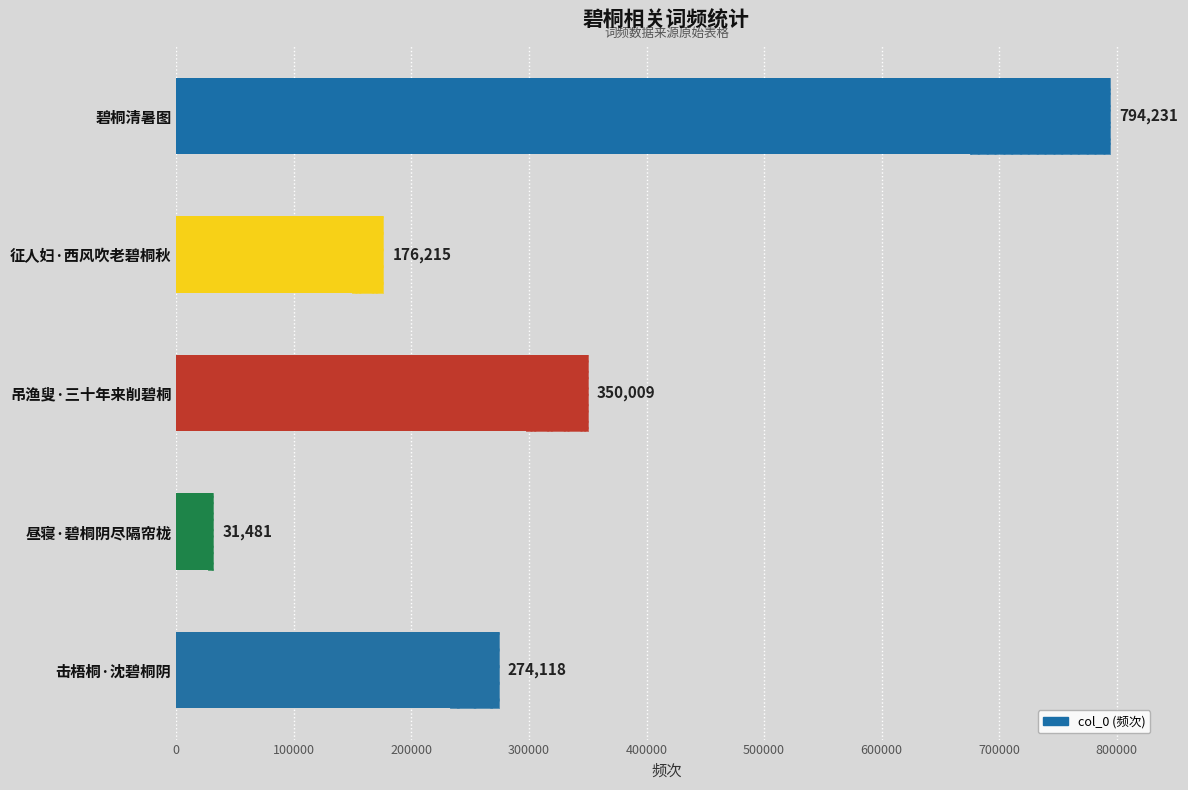

How many data points are above 274118?

2